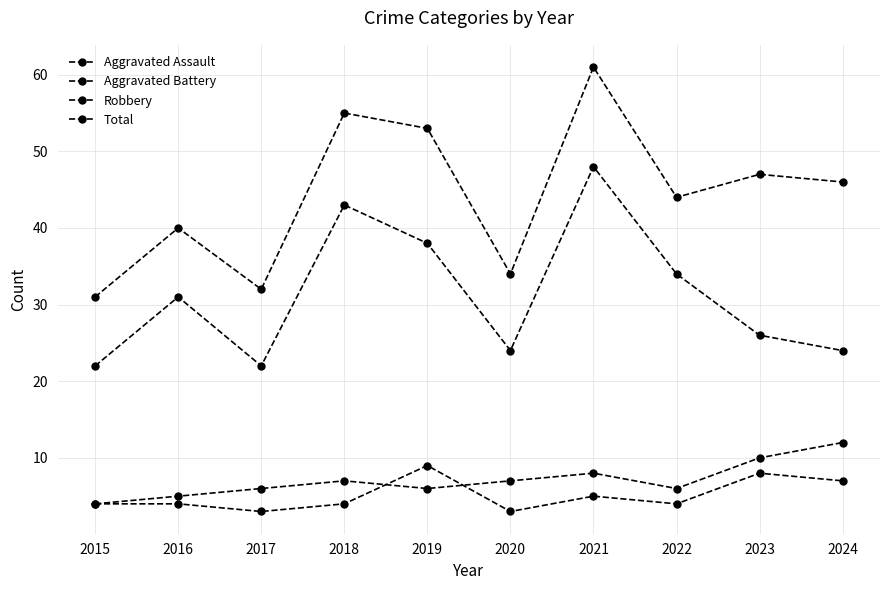

How many categories are shown in the chart?

10